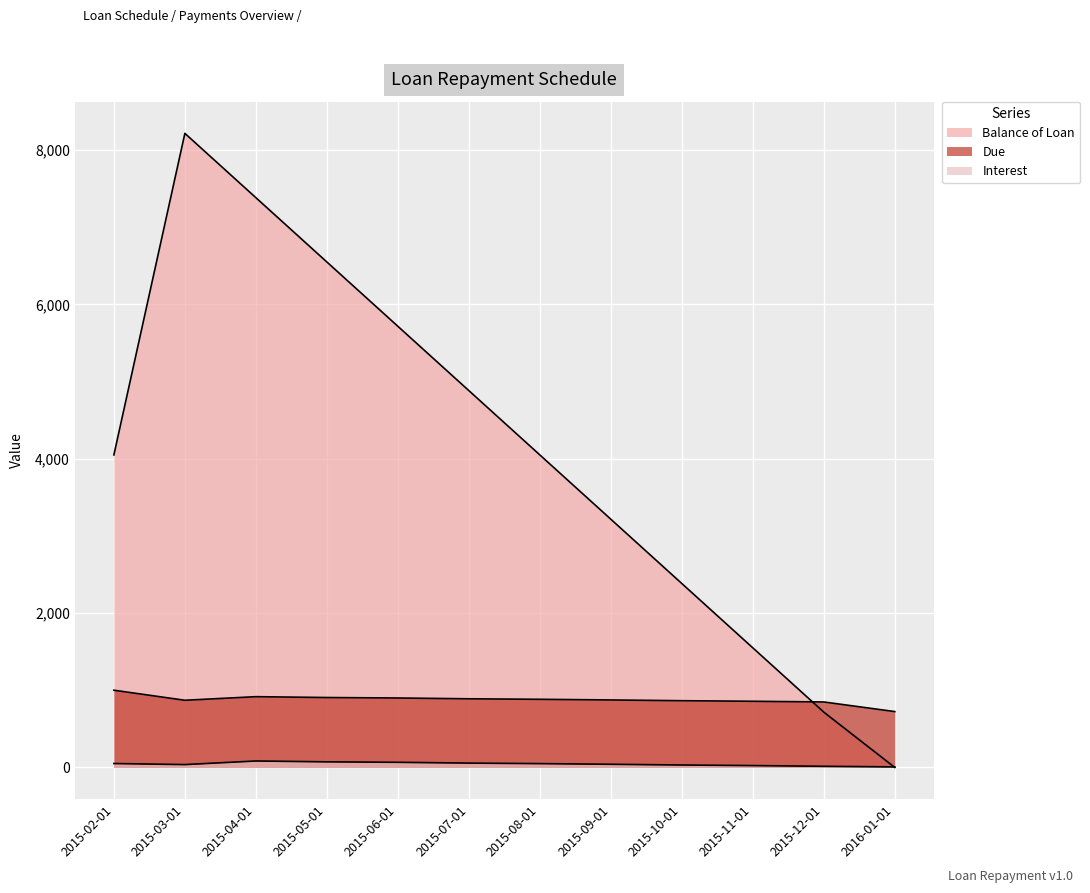

At which category does the chart reach its minimum across all series?

2016-01-01